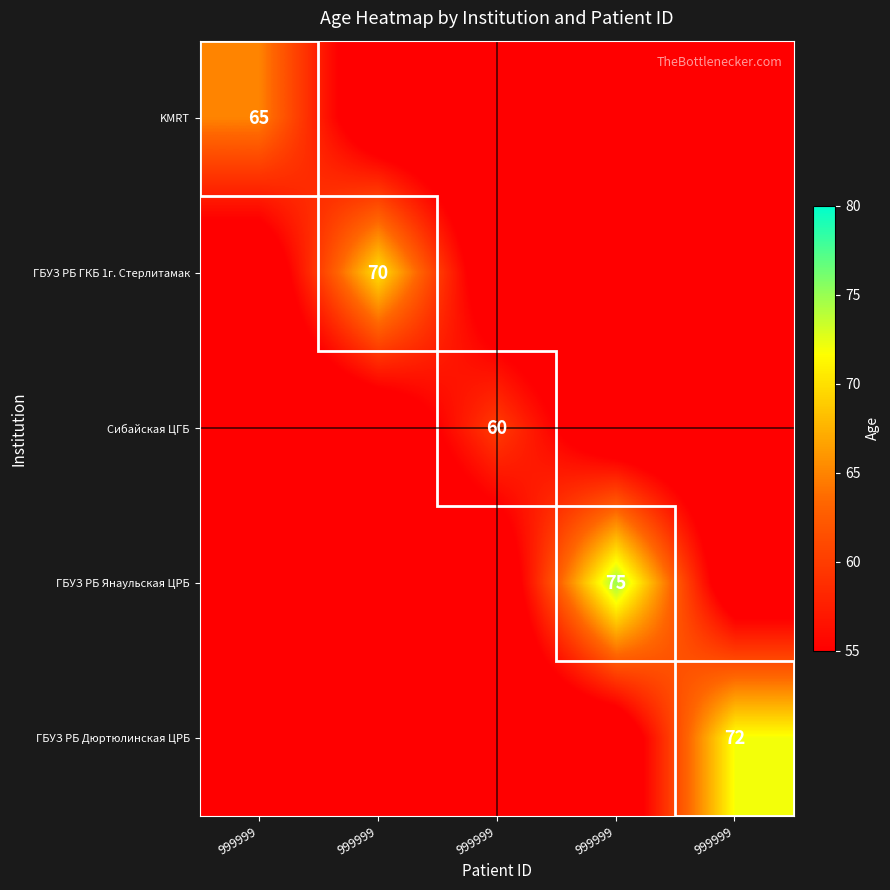

At which category is the sum across all series the highest?

999999